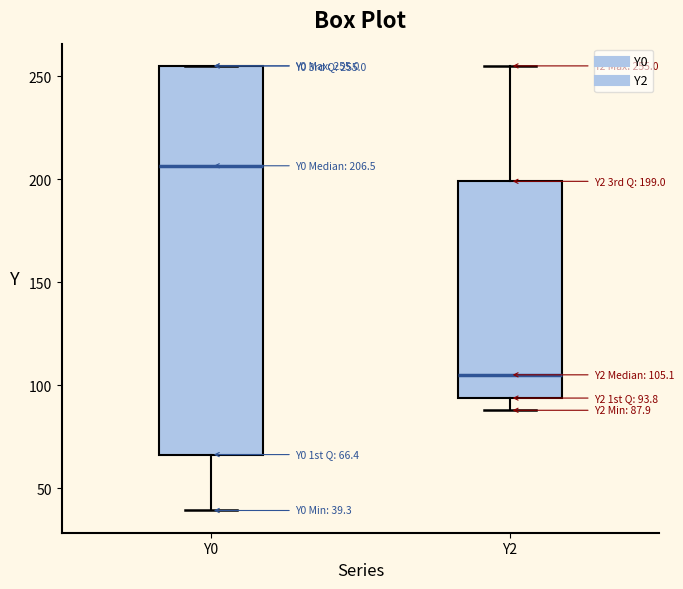

Which box is the tallest, from its lower edge to its upper edge?

Y0